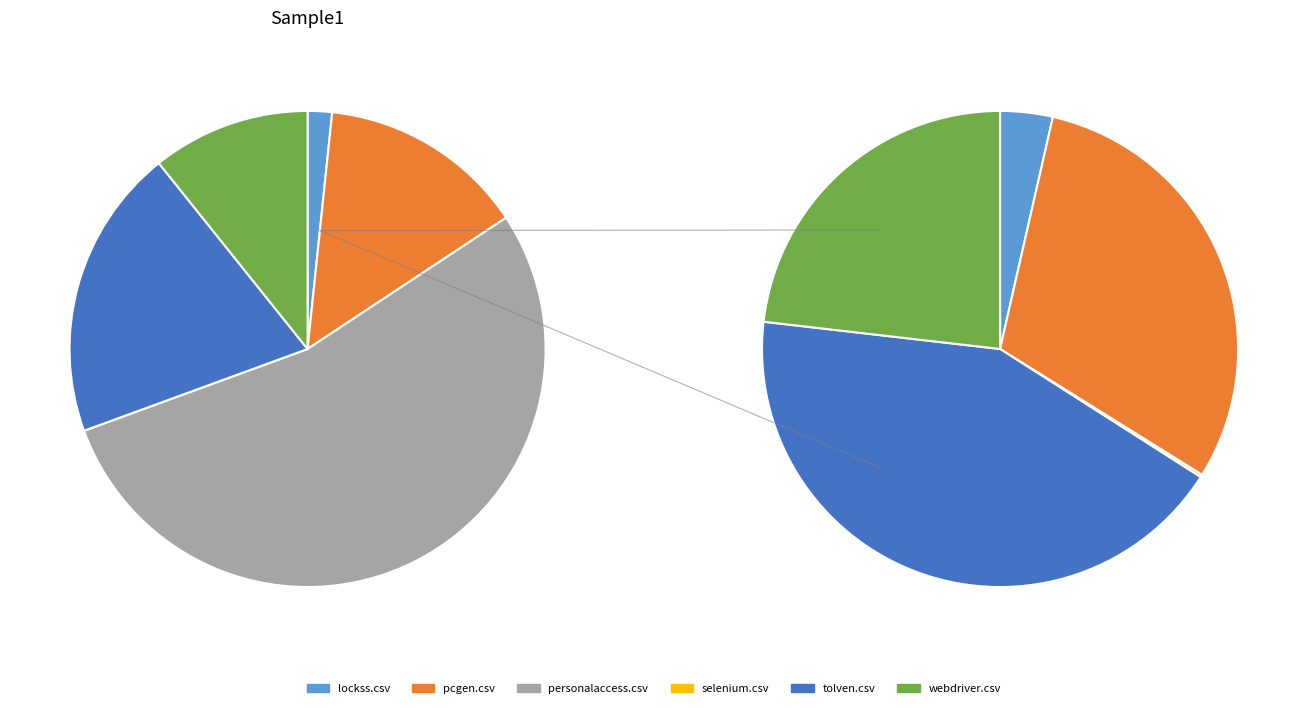

What is the smallest slice in the pie chart?

selenium.csv